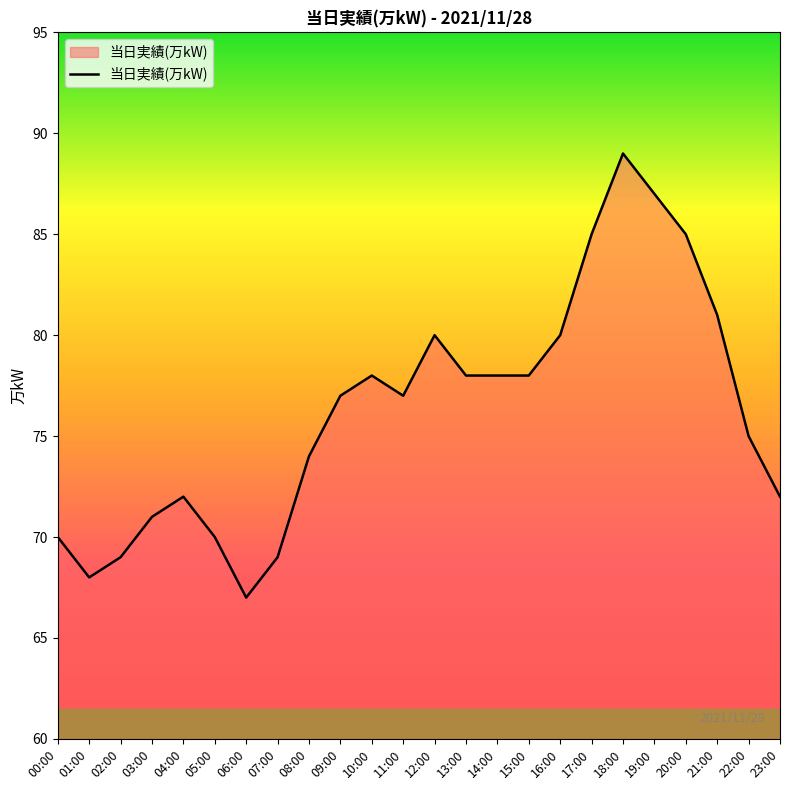

Does the chart display data point markers on the line(s)?

No